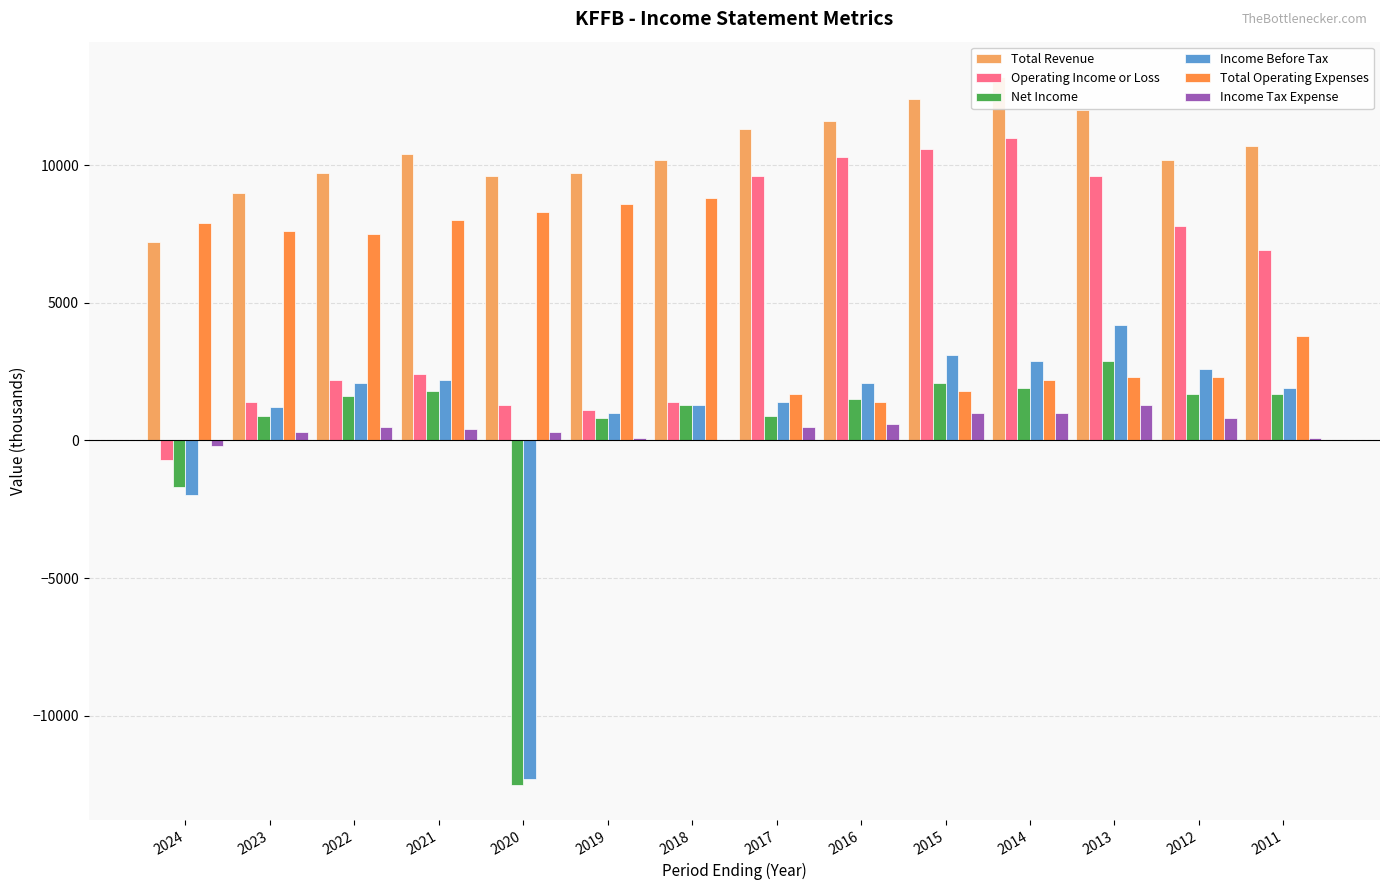

The Total Operating Expenses series shows 1001 at 2015. True or false?

False